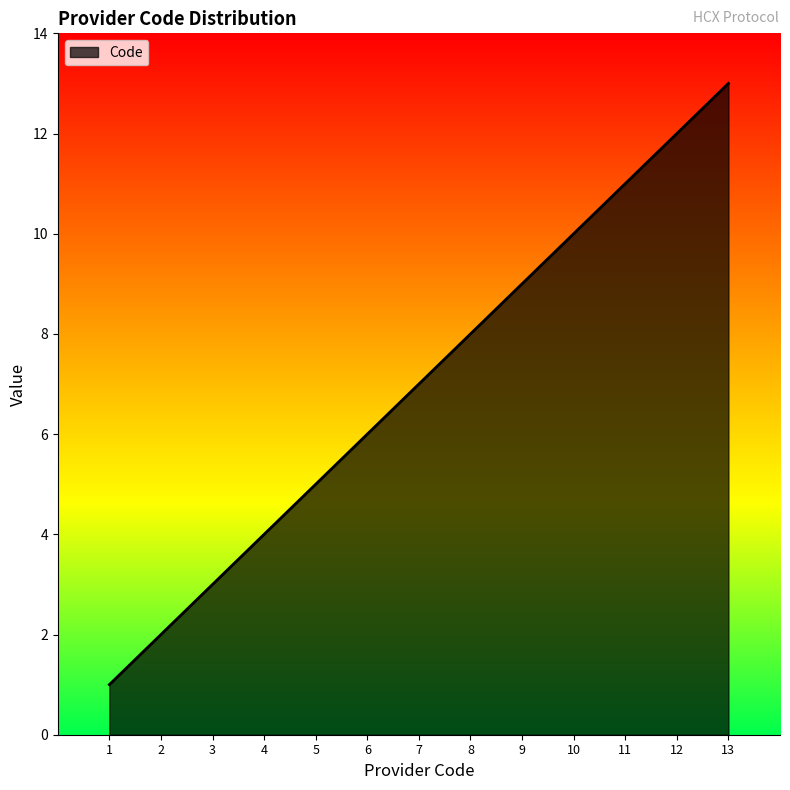

Rank the categories by value from highest to lowest.

13, 12, 11, 10, 9, 8, 7, 6, 5, 4, 3, 2, 1